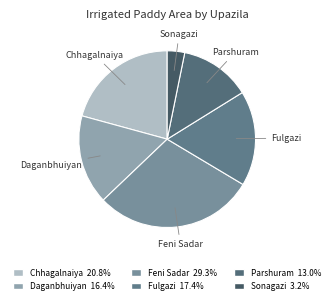

Do Fulgazi and Feni Sadar together represent more than half of the pie?

No